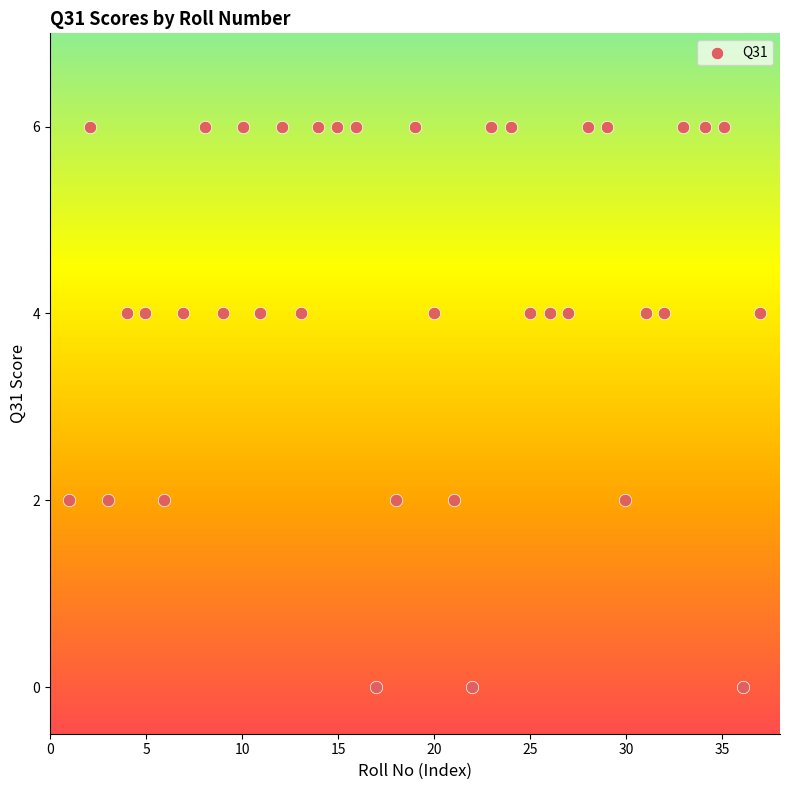

What is the range of Y values (max minus min)?

6